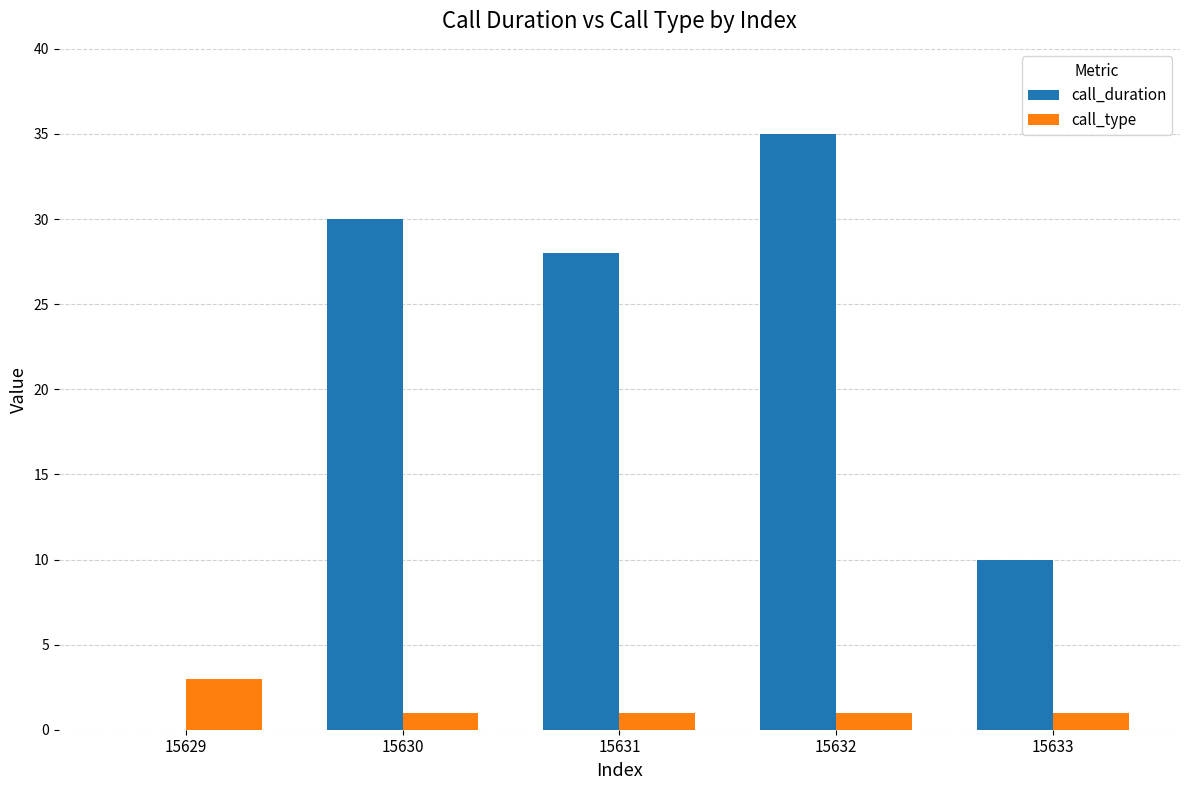

What is the total value across all series at 15633?

11